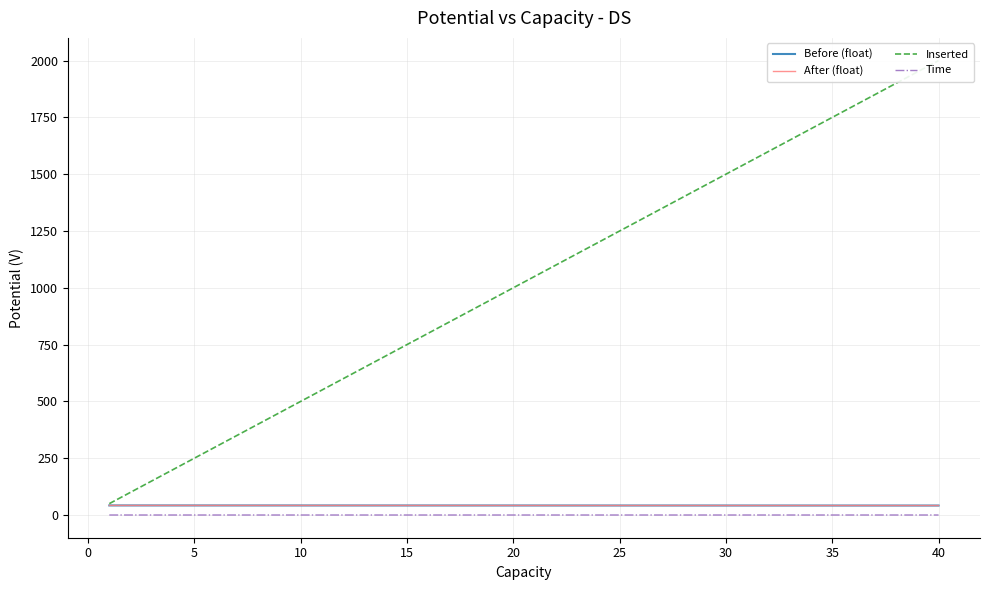

Is this an area chart (filled region under the line)?

No